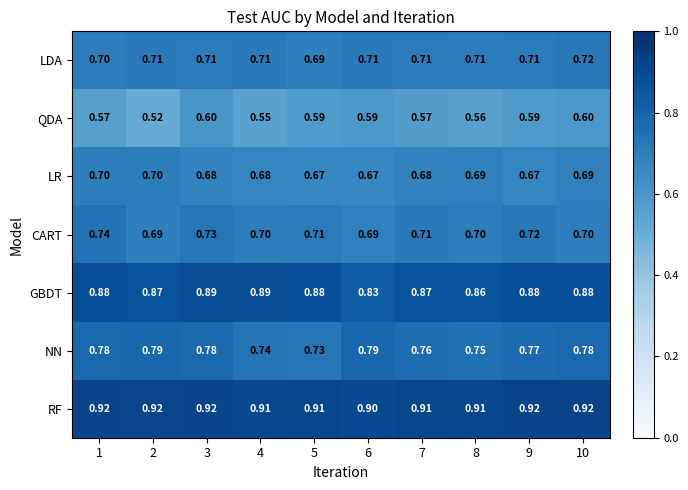

At how many categories does at least one series exceed 0?

10